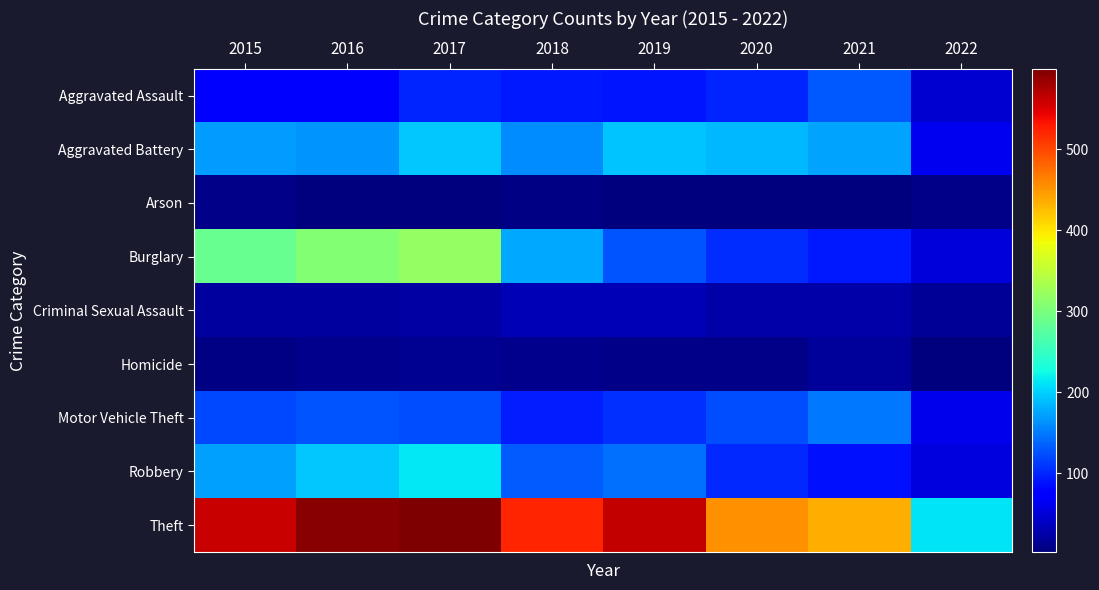

How many categories are shown in the chart?

8